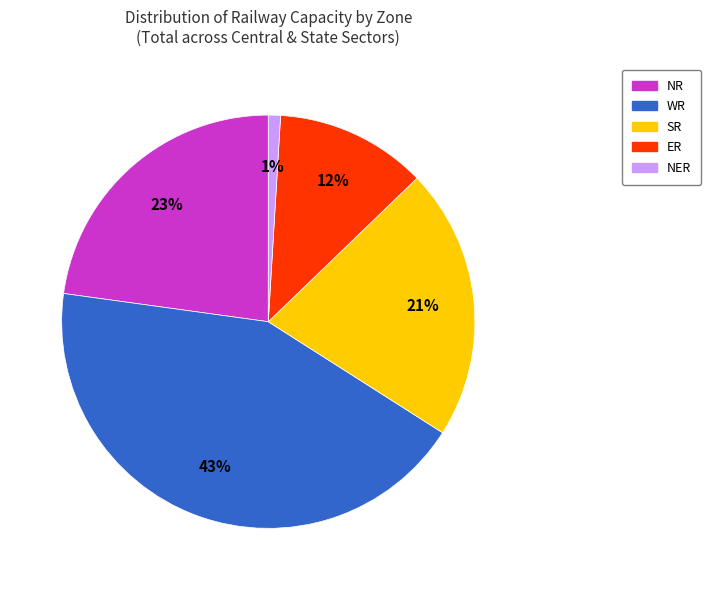

Is there a majority slice in this chart?

No